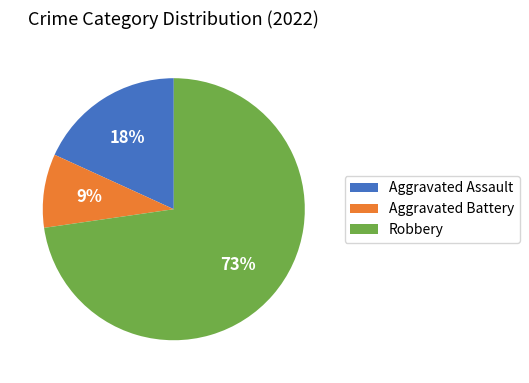

Between Aggravated Battery and Robbery, which is larger?

Robbery